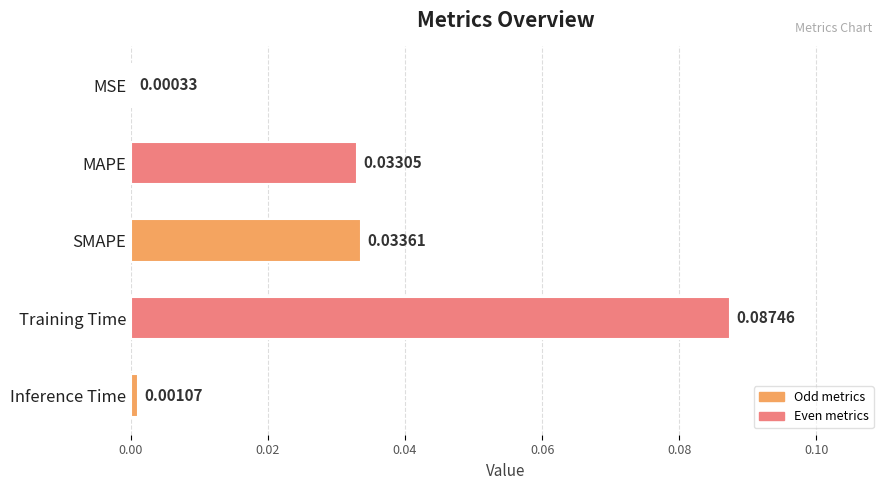

At which category does the chart reach its peak across all series?

Training Time